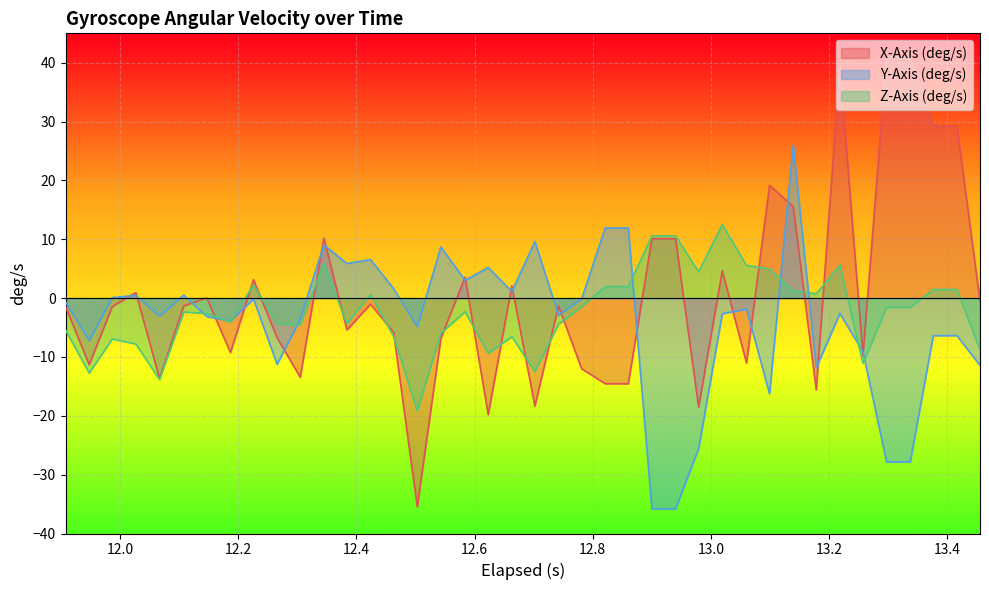

What is the maximum value shown in the chart?

41.0